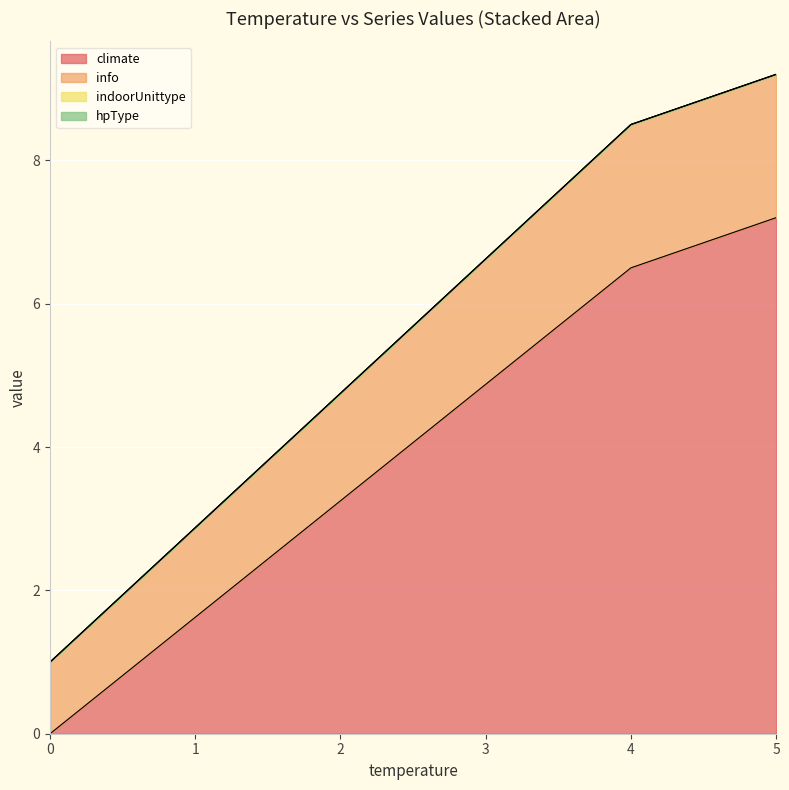

List the series in order of their peak value, highest first.

climate, info, indoorUnittype, hpType